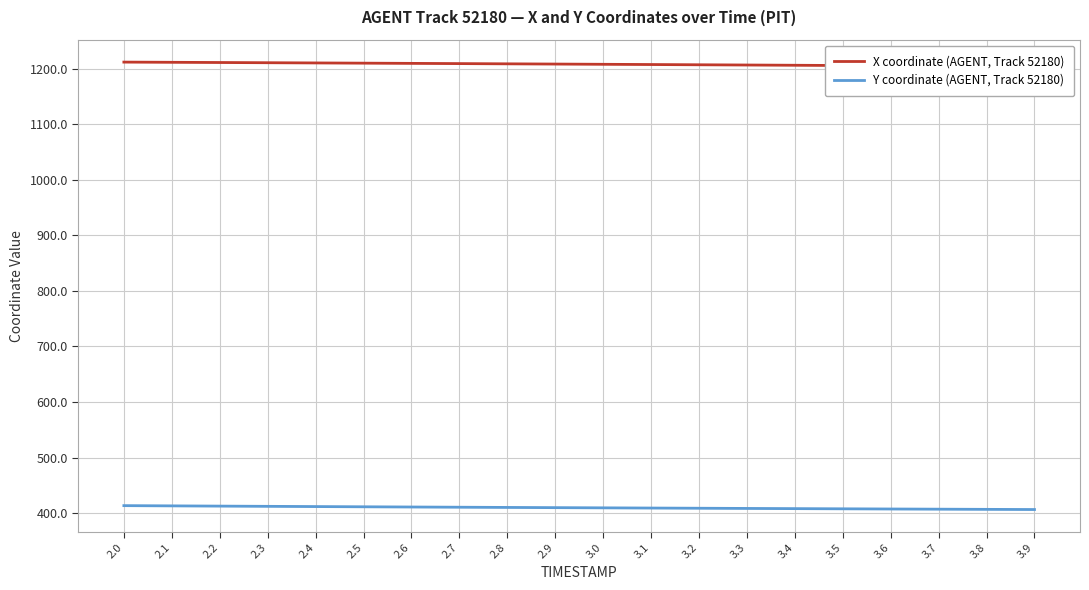

Which category has the highest value in the Y coordinate (AGENT, Track 52180) series?

2.0